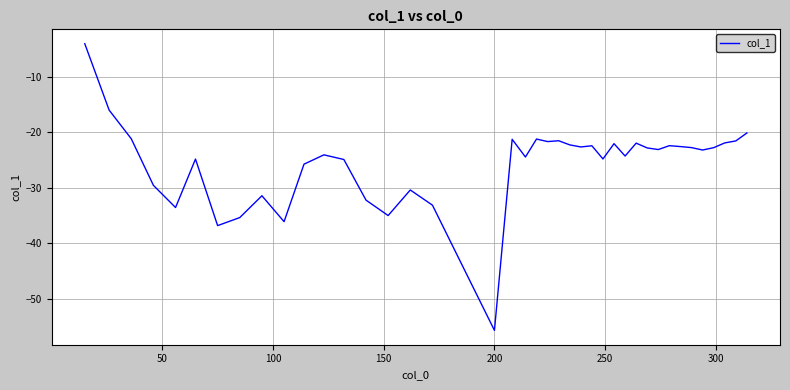

What is the greatest value displayed?

-4.1